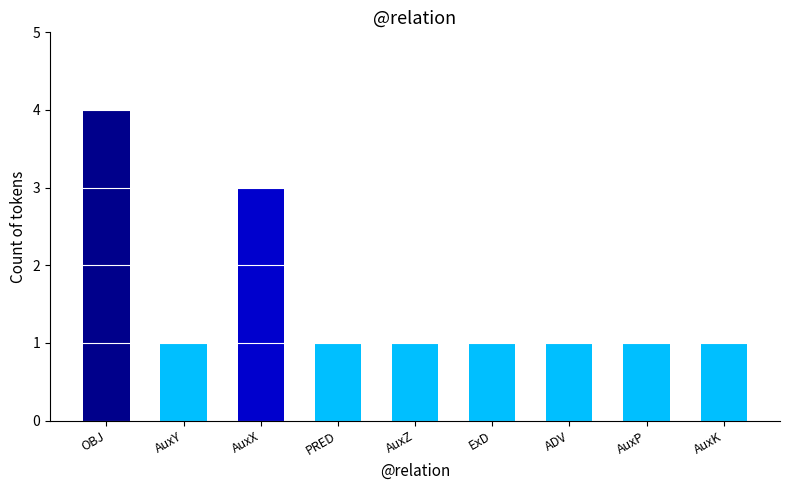

The chart shows a value of 1 at ADV. True or false?

True